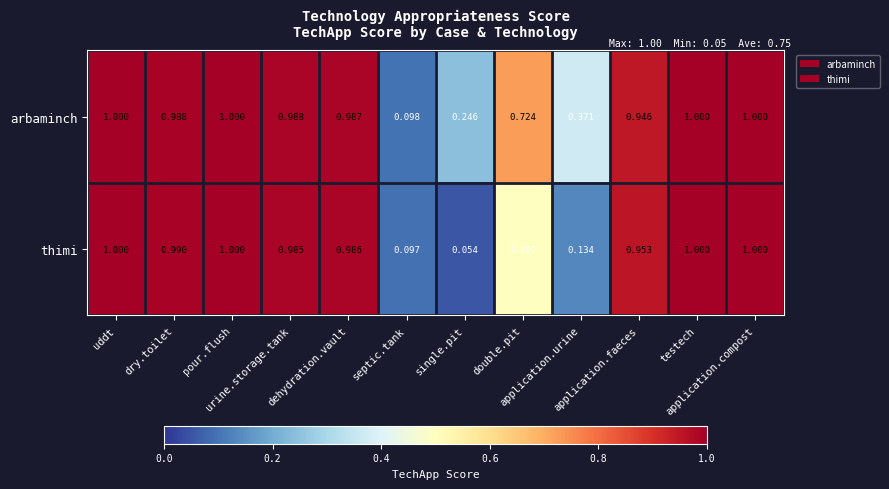

Which series has the largest total across all categories?

arbaminch